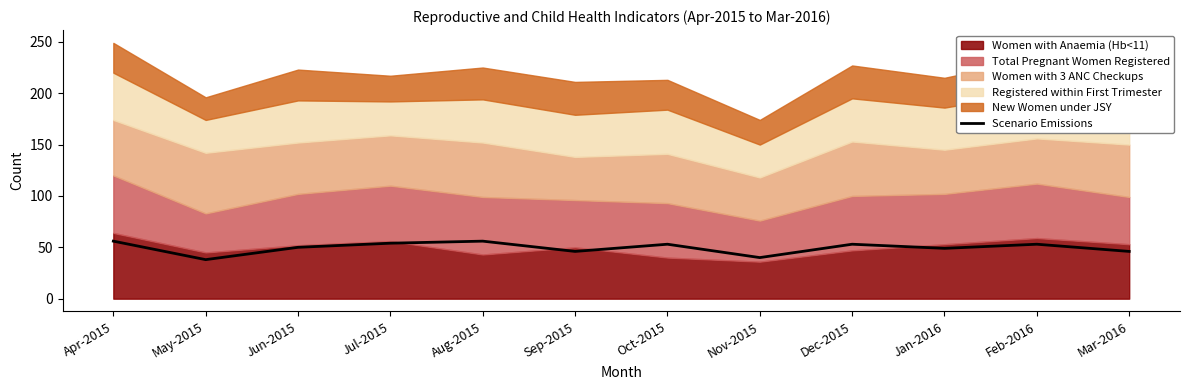

What is the difference between the second highest and minimum values?

18